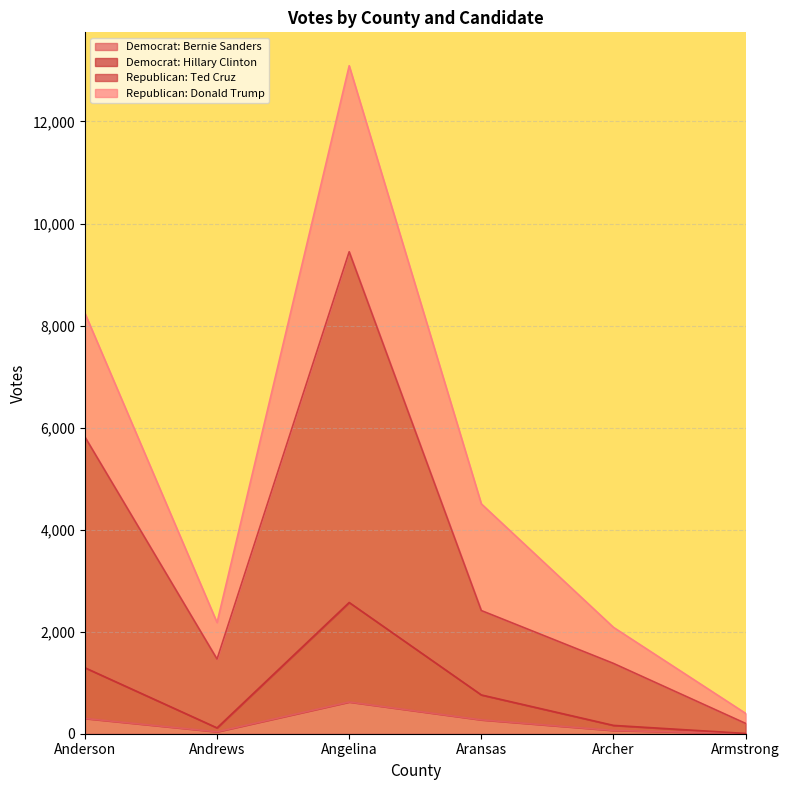

What is the maximum value for Democrat: Bernie Sanders?

622